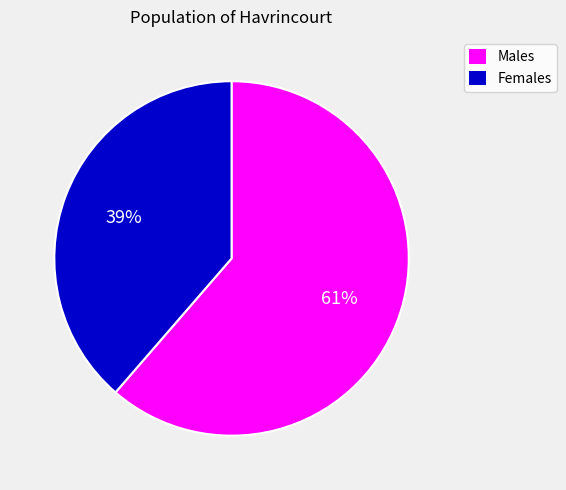

Is there any slice that represents more than half of the pie?

Yes